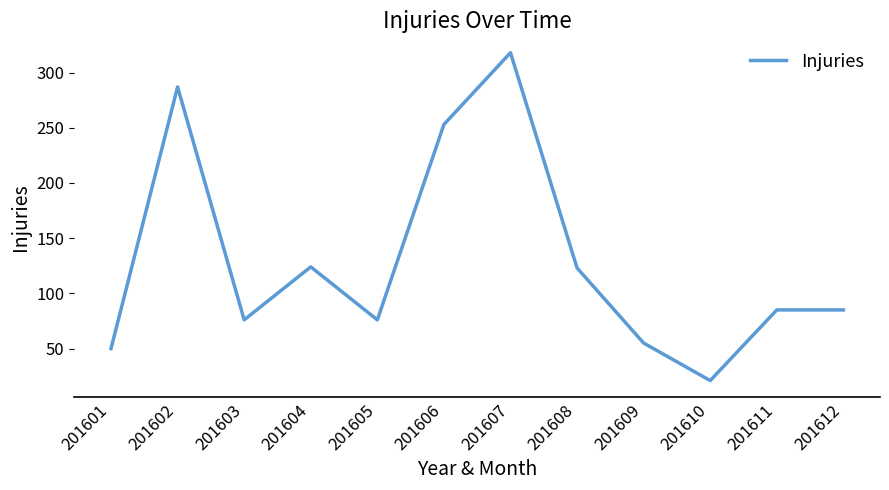

Approximately how many times larger is the value at 201609 compared to 201607?

0.2